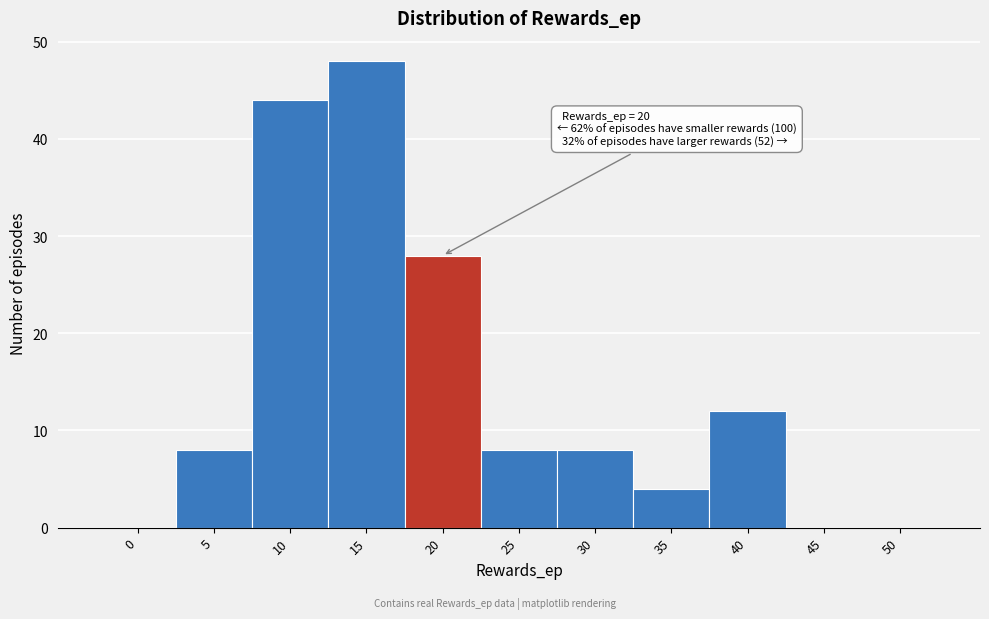

Reading left to right, extract all data points from this chart.

0=0	5=8	10=44	15=48	20=28	25=8	30=8	35=4	40=12	45=0	50=0